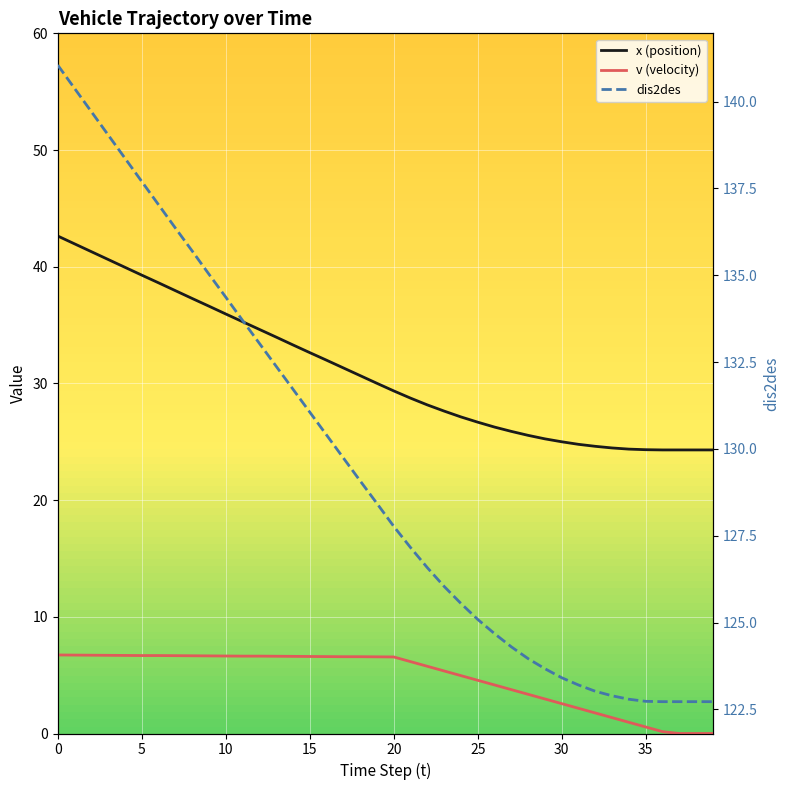

List the labels in order of v value, largest first.

0, 1, 2, 3, 4, 5, 6, 7, 8, 9, 10, 11, 12, 13, 14, 15, 16, 17, 18, 19, 20, 21, 22, 23, 24, 25, 26, 27, 28, 29, 30, 31, 32, 33, 34, 35, 36, 37, 38, 39